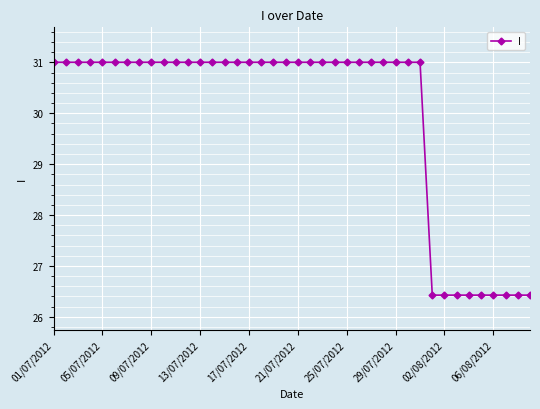

How many distinct data groups are displayed?

1